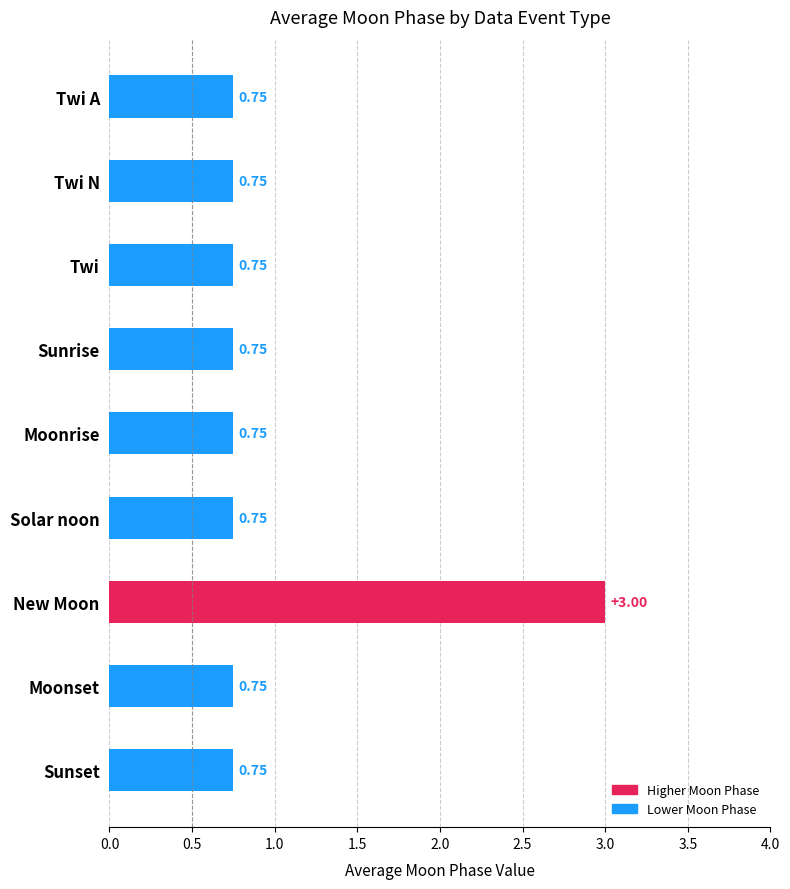

What is the average value?

1.0